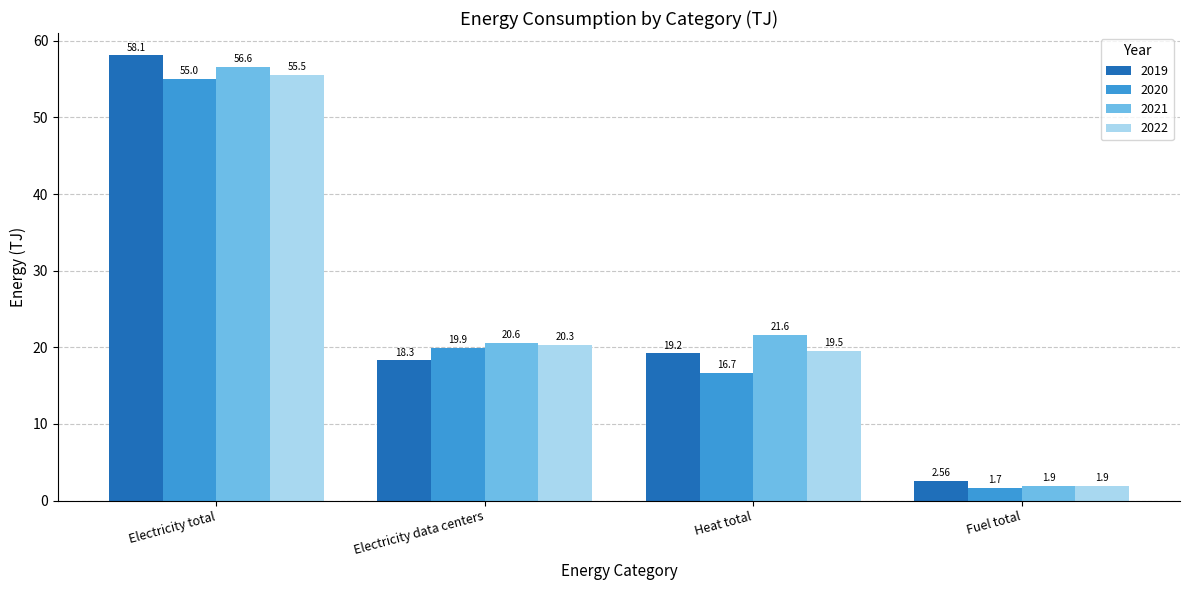

What is the total value across all series at Electricity data centers?

79.1